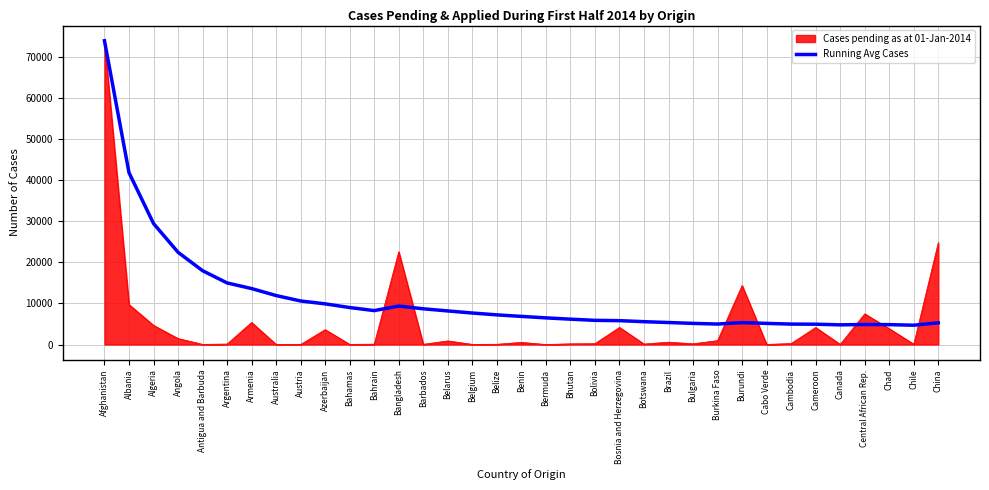

What is the smallest value displayed?

1.0